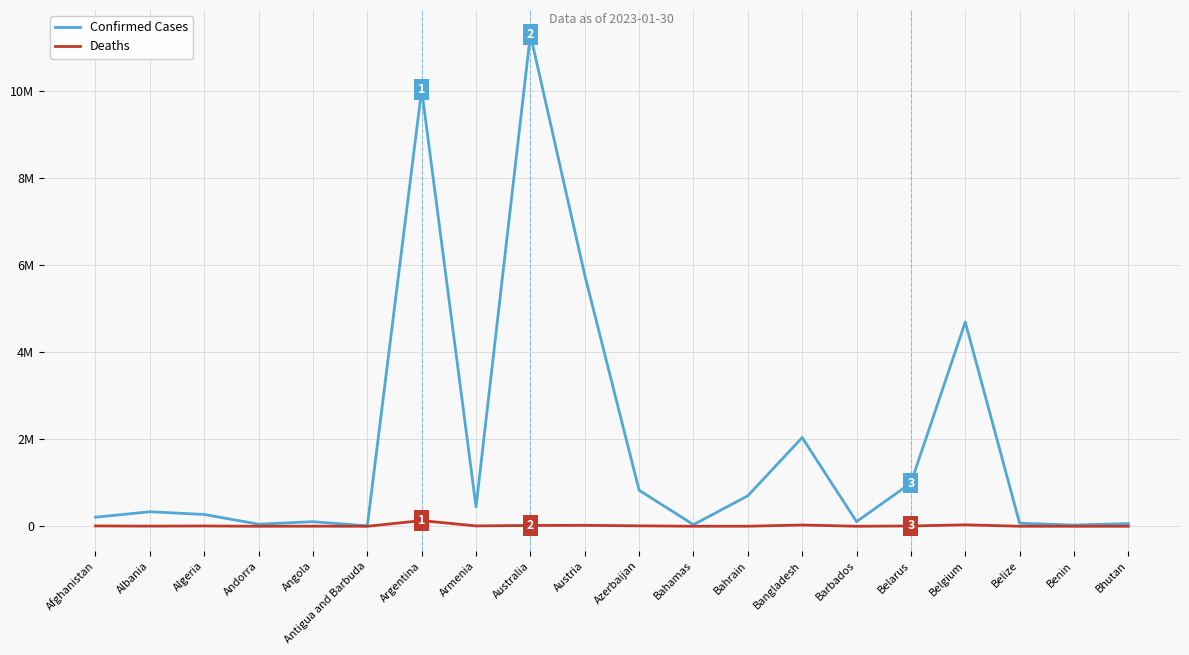

Reading right to left, transcribe all the data shown in this chart.

Confirmed Cases: Bhutan=62598	Benin=27989	Belize=70610	Belgium=4691499	Belarus=994037	Barbados=106157	Bangladesh=2037506	Bahrain=700346	Bahamas=37491	Azerbaijan=827903	Austria=5772280	Australia=11295446	Armenia=446008	Argentina=10032709	Antigua and Barbuda=9106	Angola=105184	Andorra=47839	Algeria=271369	Albania=334153	Afghanistan=208435
Deaths: Bhutan=21	Benin=163	Belize=688	Belgium=33557	Belarus=7118	Barbados=571	Bangladesh=29441	Bahrain=1542	Bahamas=833	Azerbaijan=10081	Austria=21661	Australia=18615	Armenia=8717	Argentina=130394	Antigua and Barbuda=146	Angola=1931	Andorra=165	Algeria=6881	Albania=3596	Afghanistan=7876